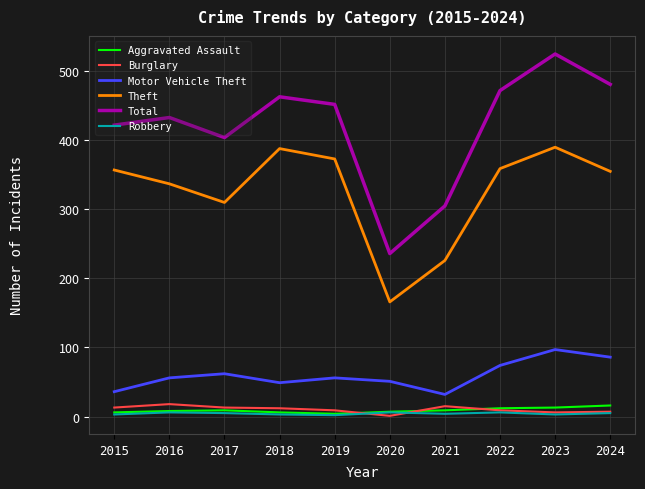

True or false: Total has a value of 147 at 2022.

False